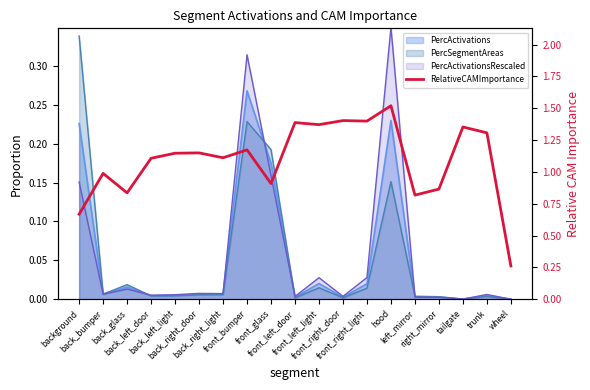

The chart shows a value of 0.9 at front_right_door. True or false?

False